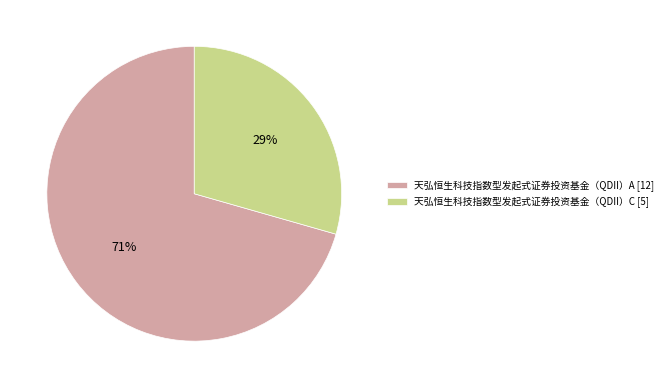

Do 天弘恒生科技指数型发起式证券投资基金（QDII）A and 天弘恒生科技指数型发起式证券投资基金（QDII）C together represent more than half of the pie?

Yes